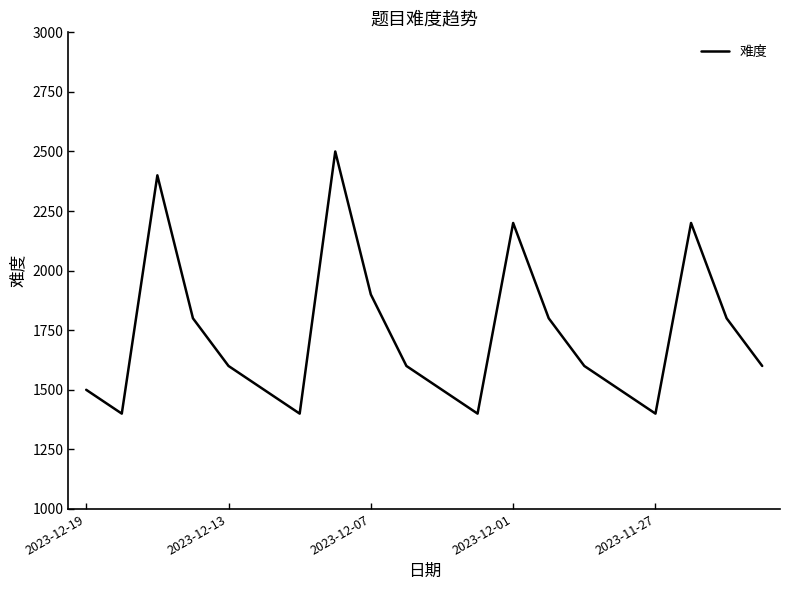

What is the difference between the maximum and minimum values?

1100